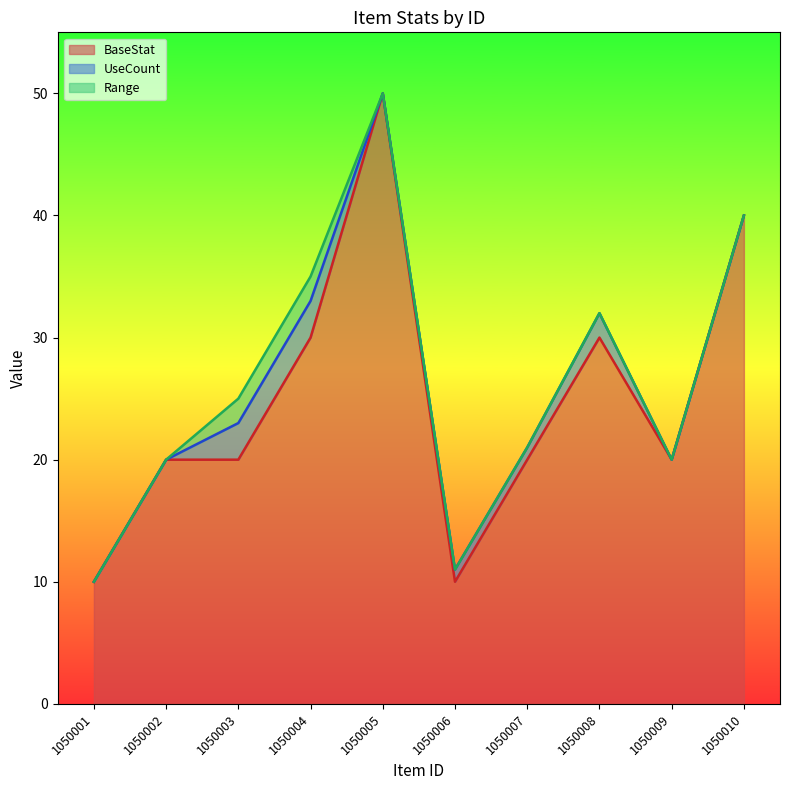

What are all the series names shown in the legend?

BaseStat, UseCount, Range